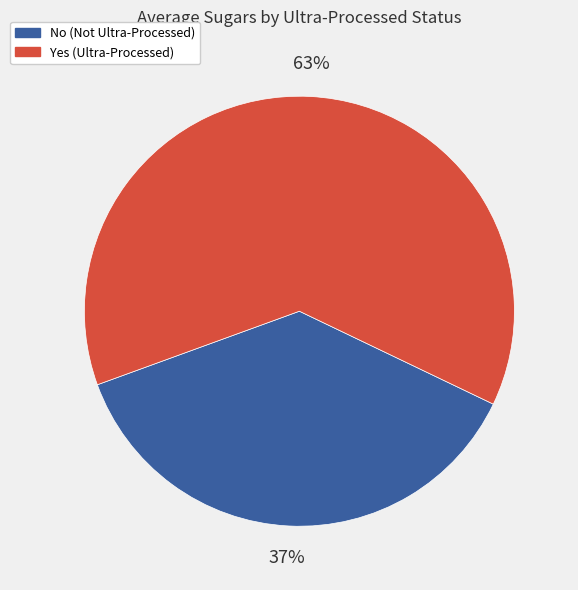

Which category has the smallest portion of the pie?

No